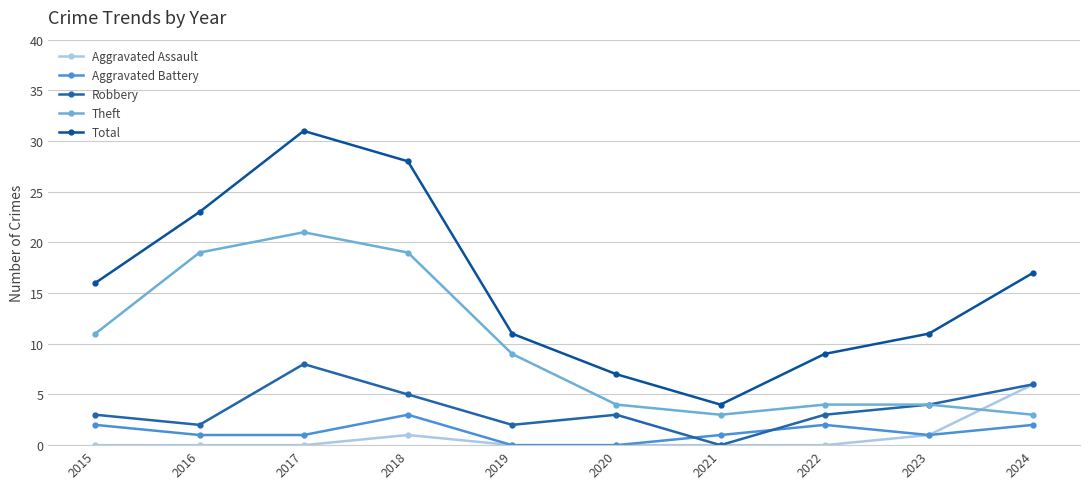

How many times do Aggravated Battery and Robbery cross each other?

2